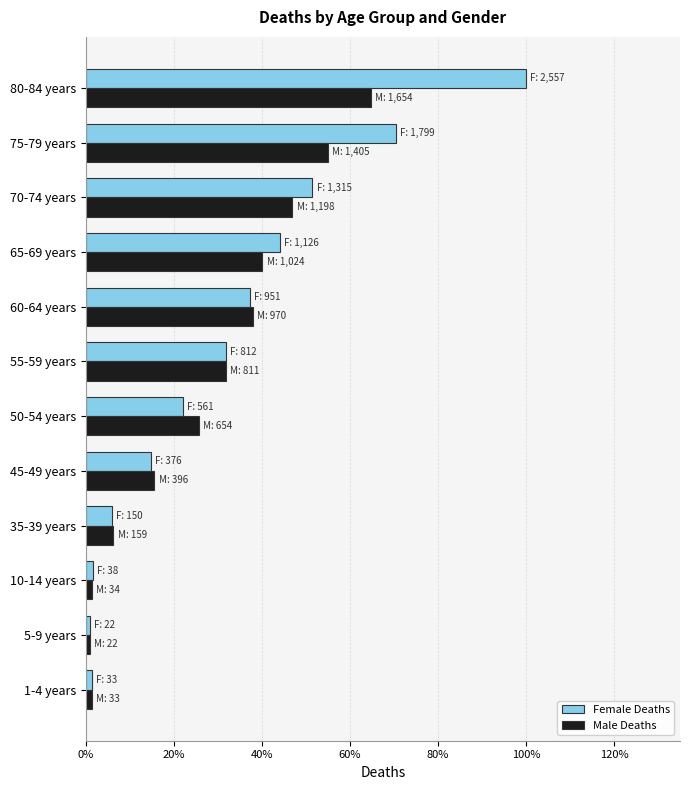

What are all the series names shown in the legend?

Female Deaths, Male Deaths